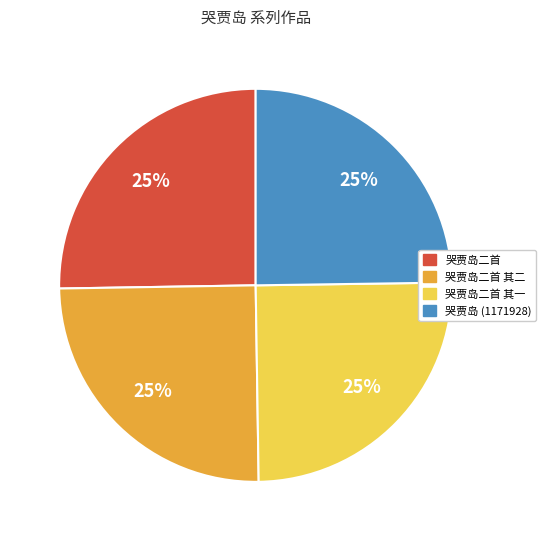

To the nearest percent, what is the average slice percentage?

25%